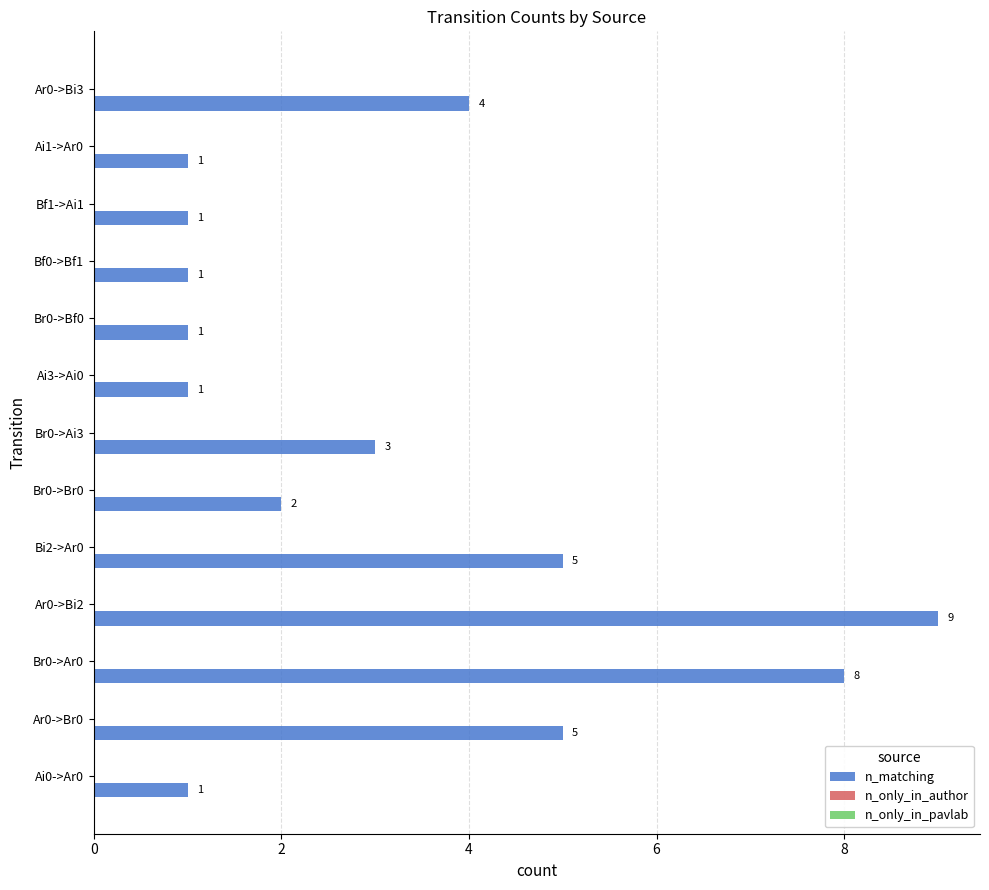

What is the difference between the maximum and minimum values?

8